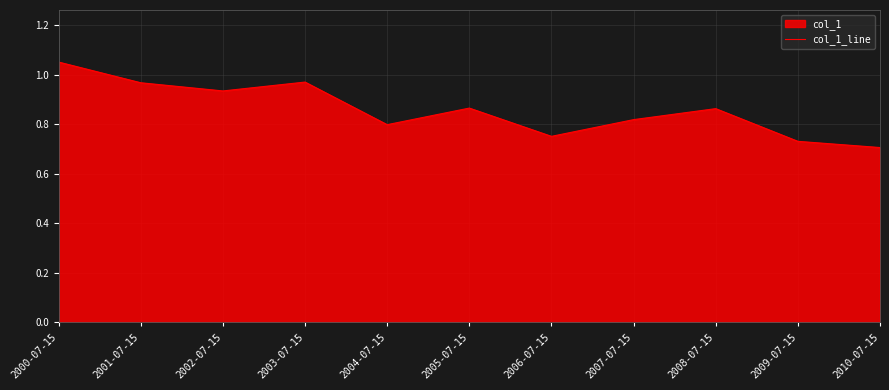

At which category does the data reach its first local valley?

2002-07-15